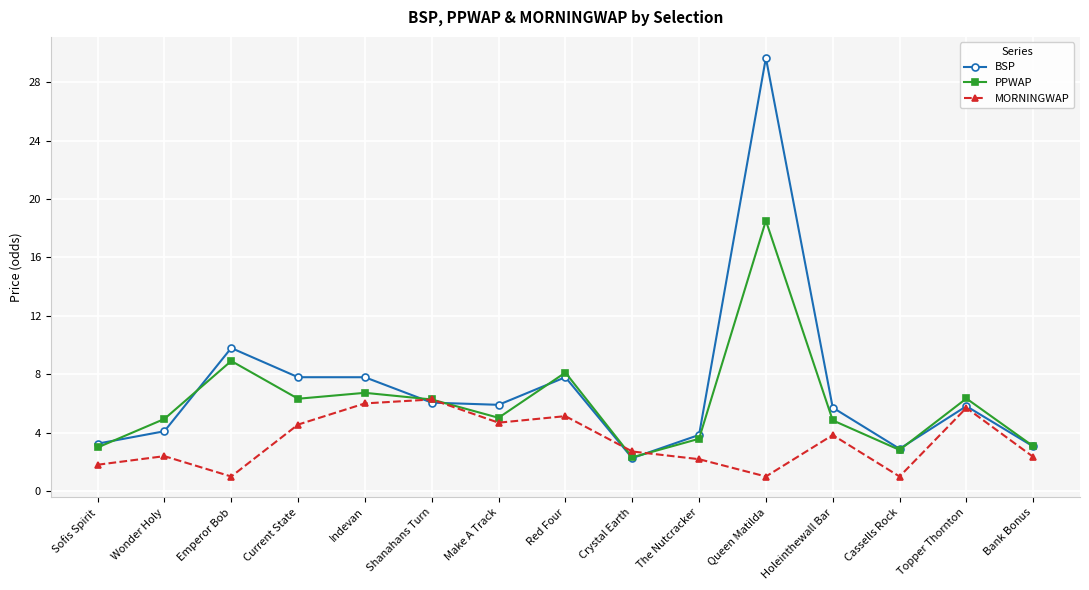

Which category has the lowest value in the BSP series?

Crystal Earth